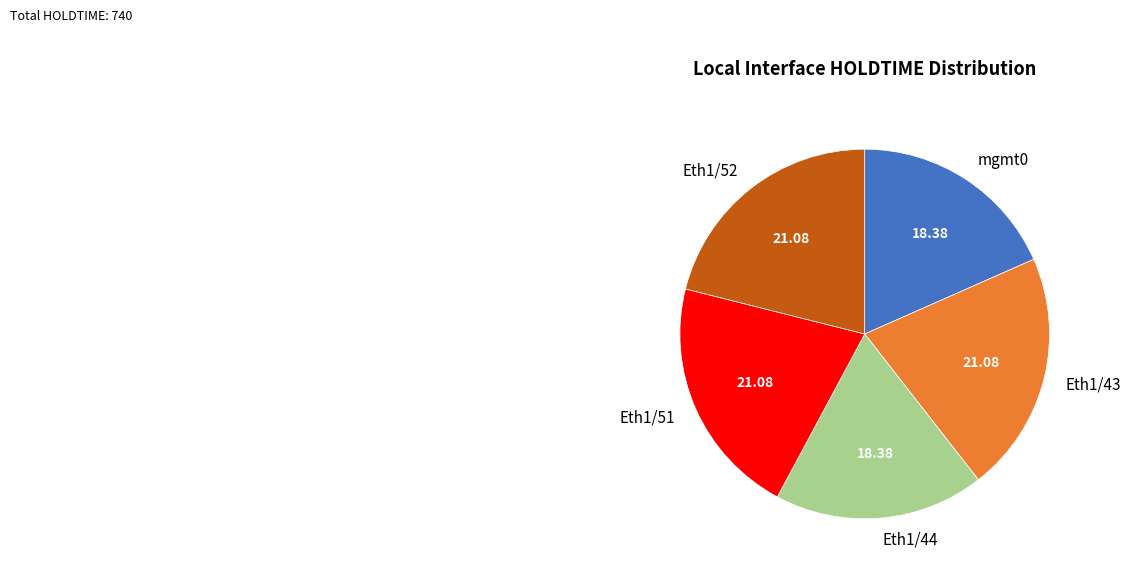

Which has a higher value, Eth1/51 or mgmt0?

Eth1/51